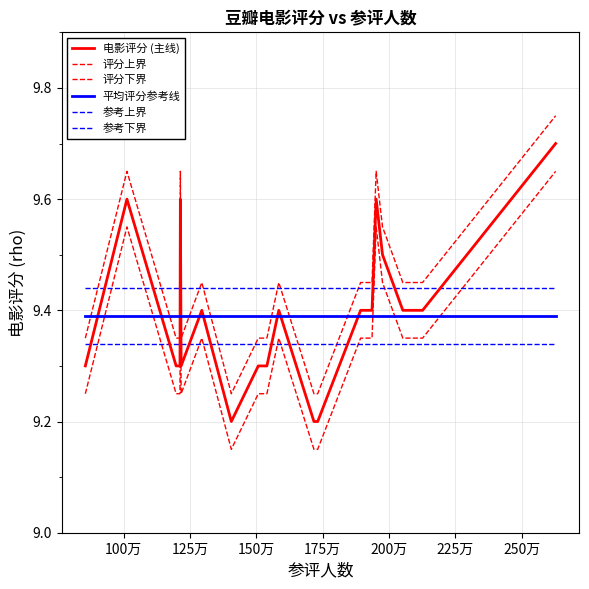

How many lines are shown in the chart?

6